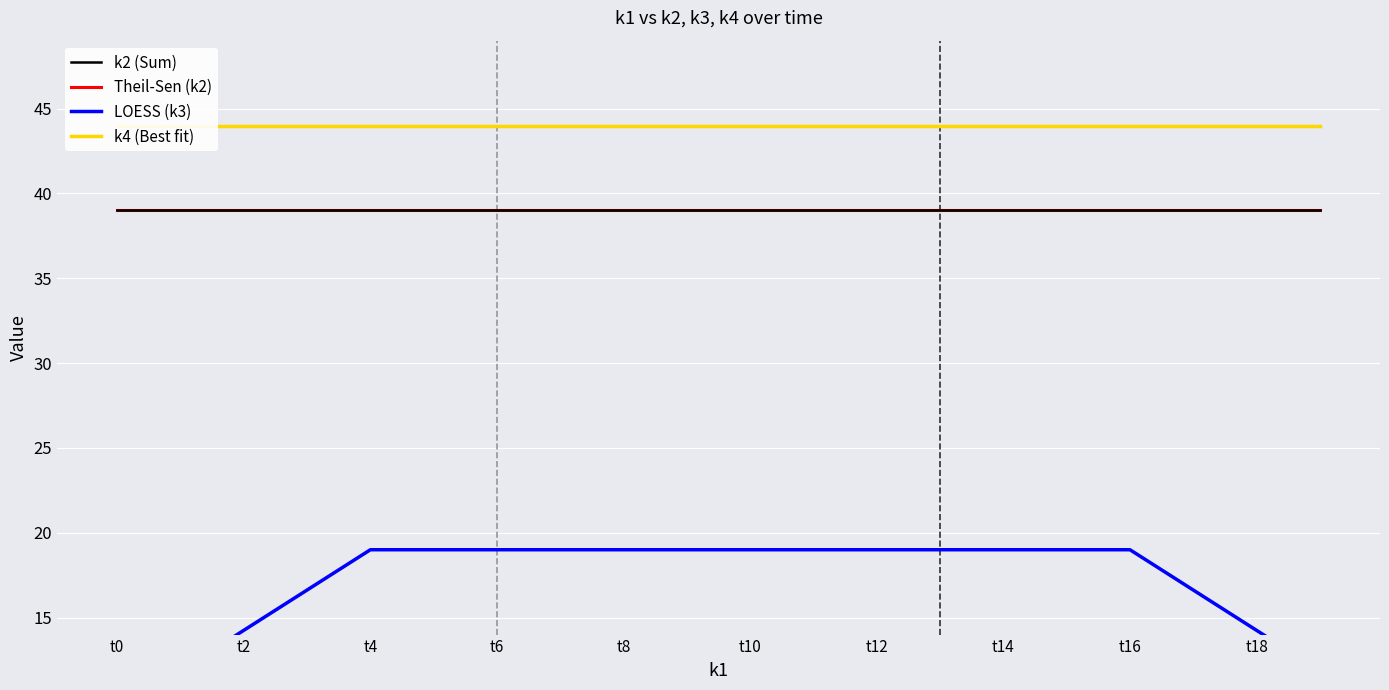

True or false: LOESS (k3) has a value of 29.6 at t6.

False